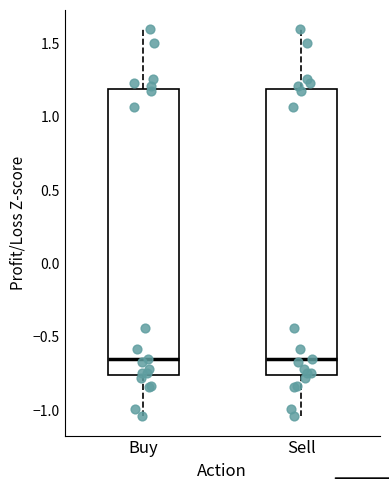

Reading left to right, transcribe this box plot: for each box, give where its median line is, the range the box spans, and where its two whiskers end, as read against the y-axis. The values are not printed on the chart, so give them approximately, as read against the axis.

Buy: median -0.65, box -0.75 to 1.20, whiskers -1.05 to 1.60
Sell: median -0.65, box -0.75 to 1.20, whiskers -1.05 to 1.60